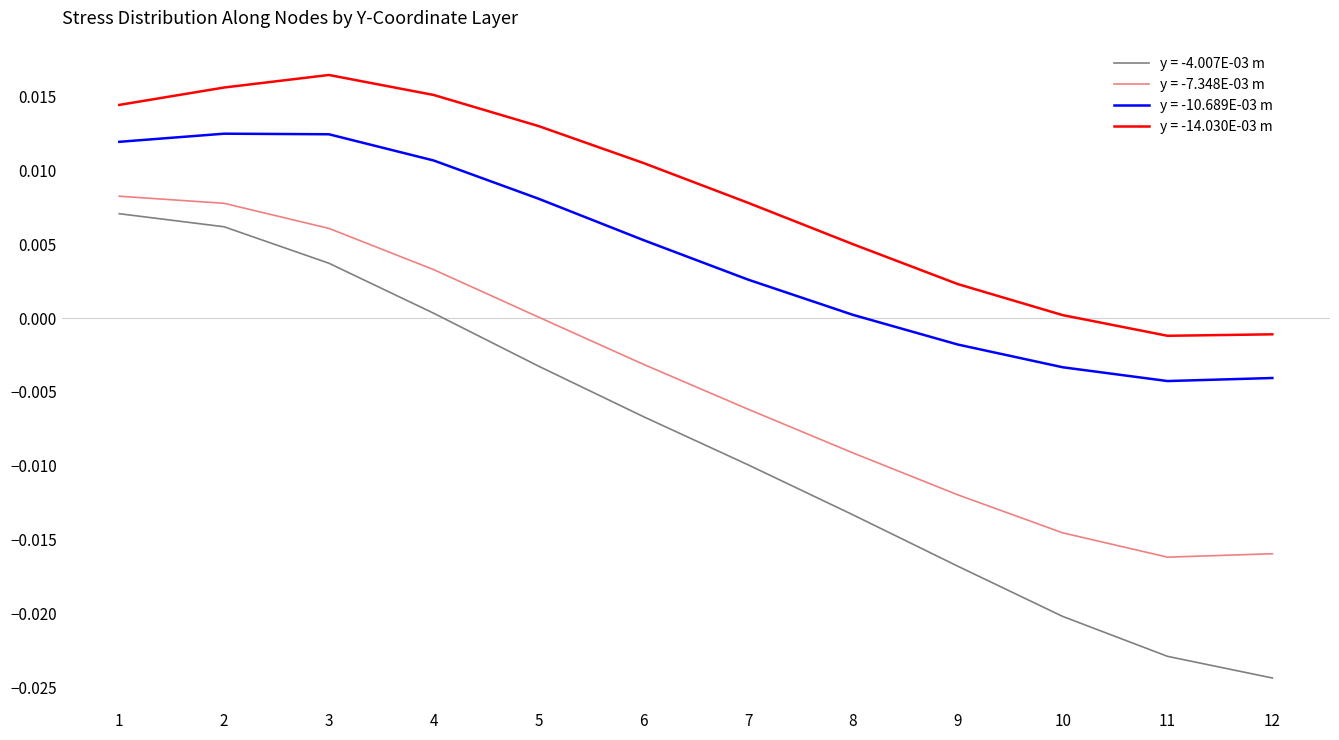

Which series has the largest total across all categories?

y = -14.030E-03 m